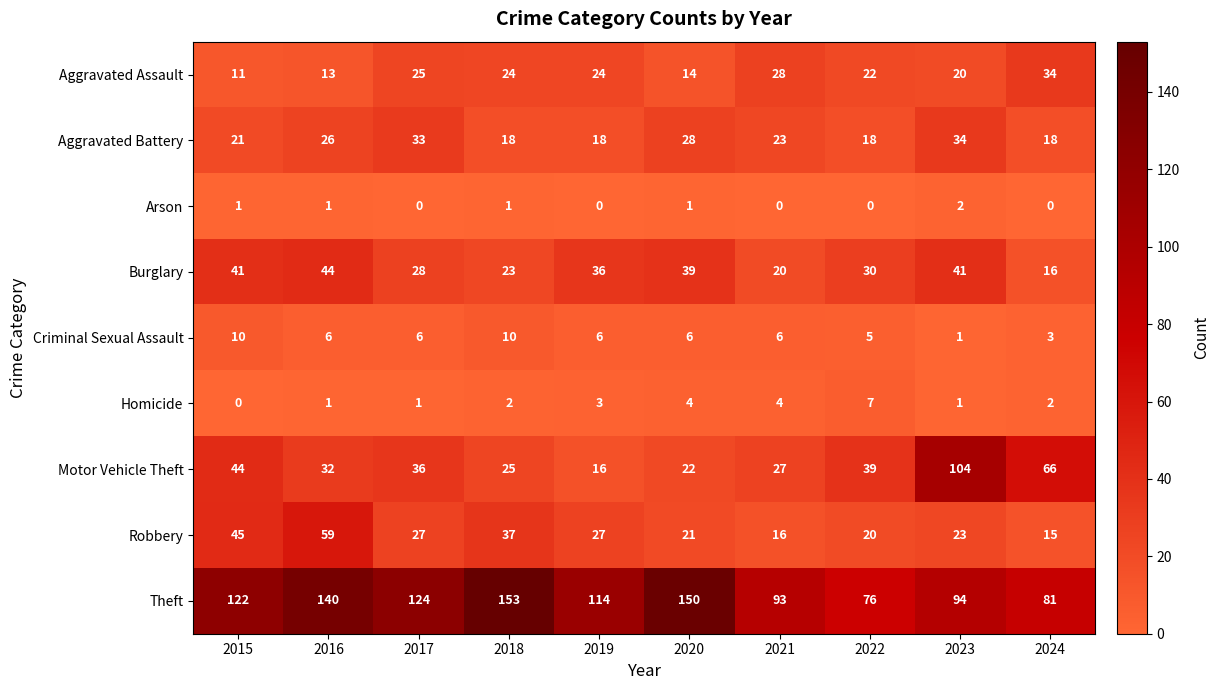

What is the spread (max minus min) of values at 2023?

103